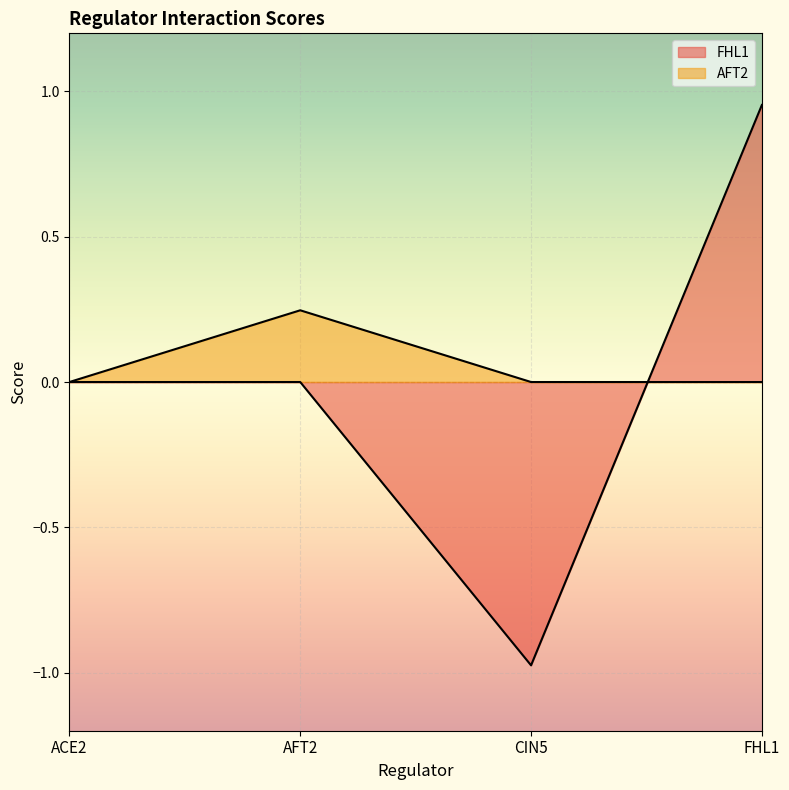

Which series changed the most between ACE2 and CIN5?

FHL1